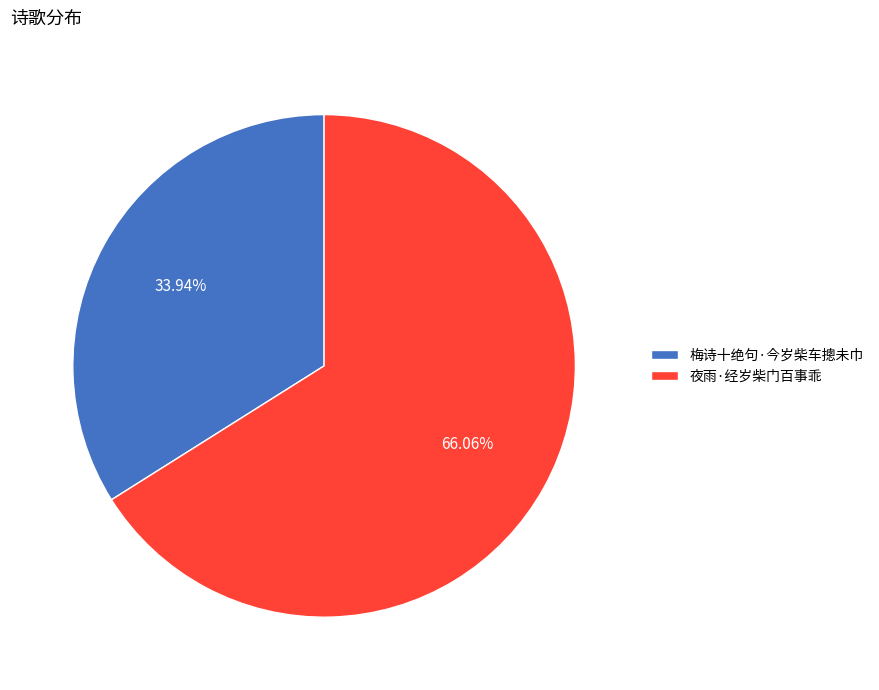

To the nearest percent, what is the difference between the 夜雨·经岁柴门百事乖 and 梅诗十绝句·今岁柴车摠未巾 slice percentages?

32%